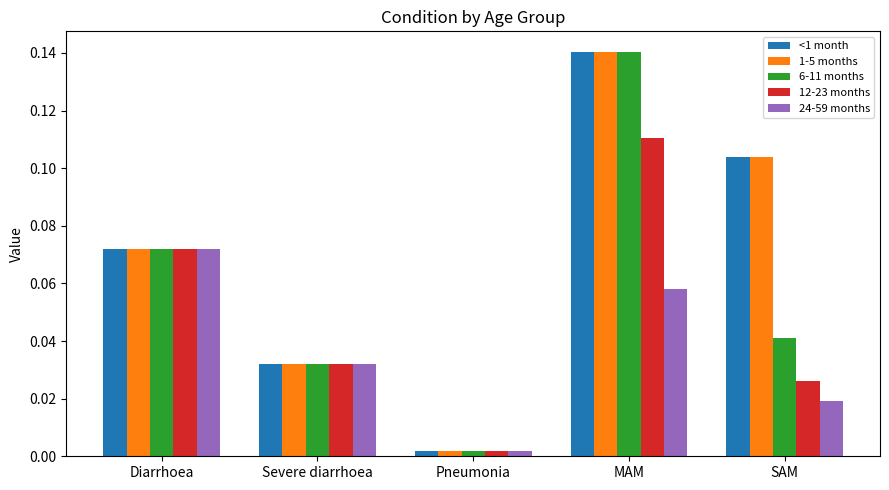

How many groups of bars are there?

5